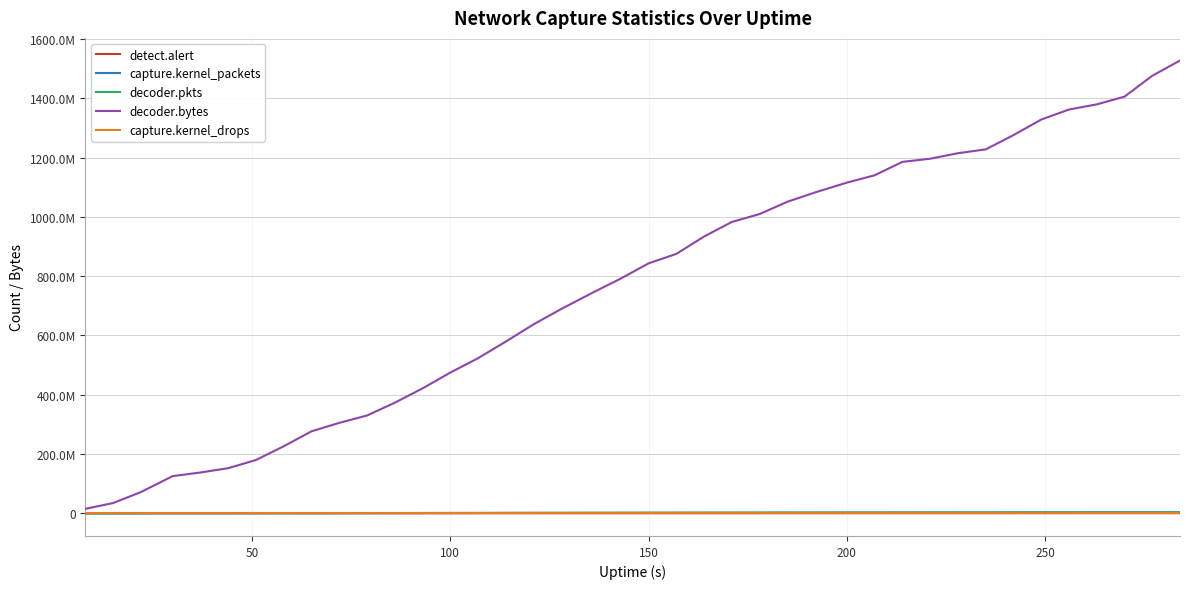

Is this an area chart (filled region under the line)?

No